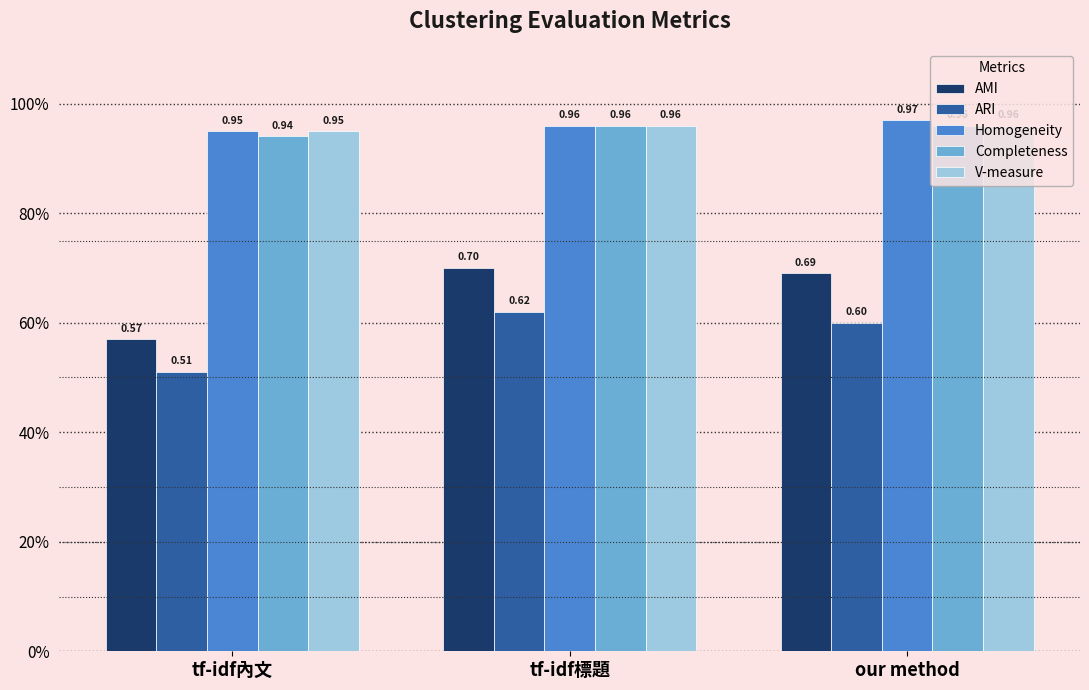

The value of AMI at tf-idf標題 is 0.7. True or false?

True